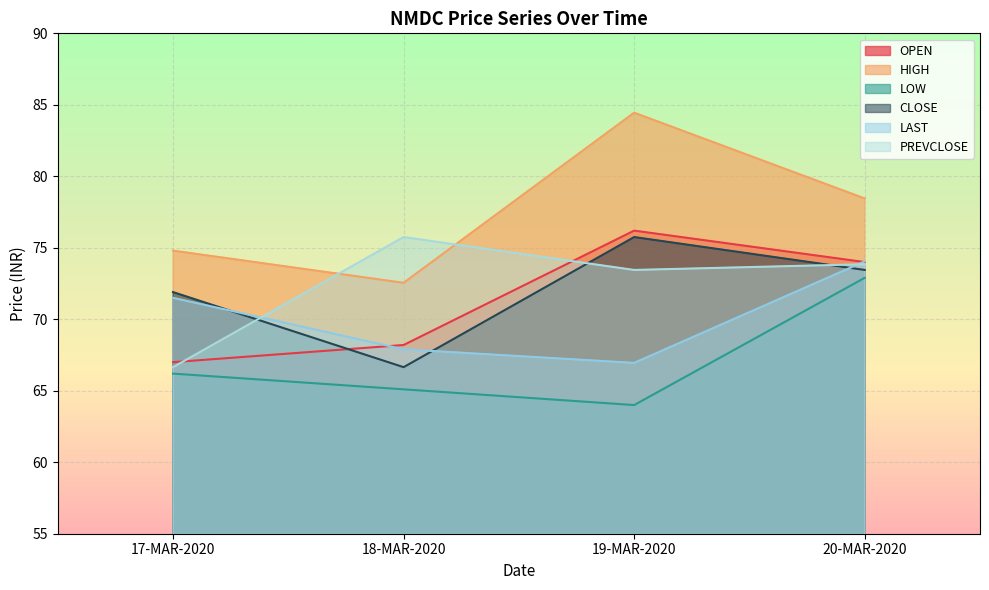

Reading left to right, transcribe all the data shown in this chart.

OPEN: 67.0	68.2	76.2	74.0
HIGH: 74.8	72.5	84.5	78.5
LOW: 66.2	65.1	64.0	72.9
CLOSE: 71.9	66.7	75.8	73.5
LAST: 71.5	67.9	67.0	74.0
PREVCLOSE: 66.7	75.8	73.5	73.8